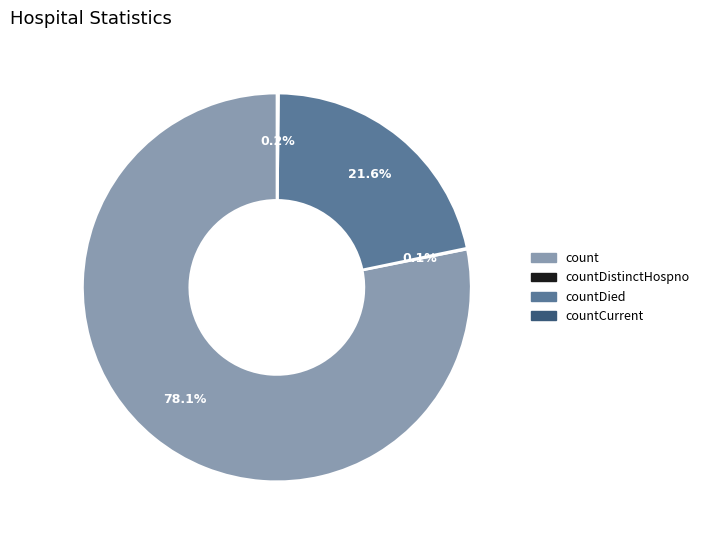

Is there a majority slice in this chart?

Yes